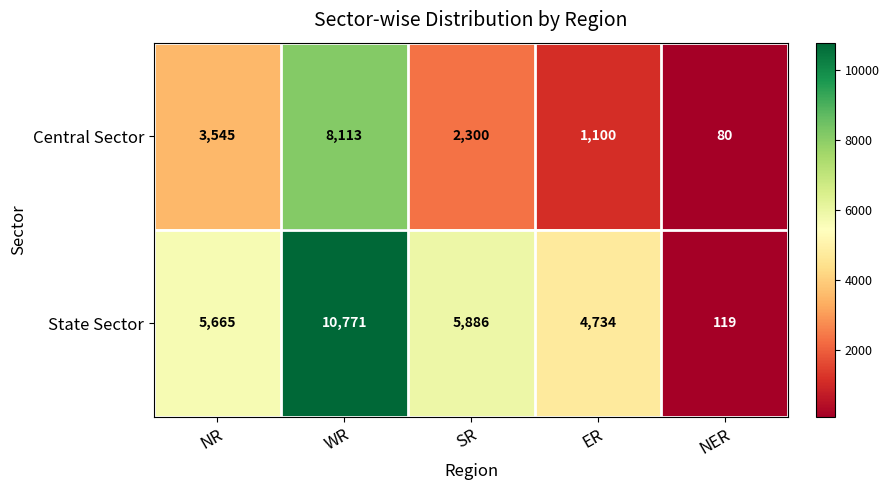

Reading left to right, what are all the values shown in this chart?

Central Sector: 3545	8113	2300	1100	80
State Sector: 5665	10771	5886	4734	119